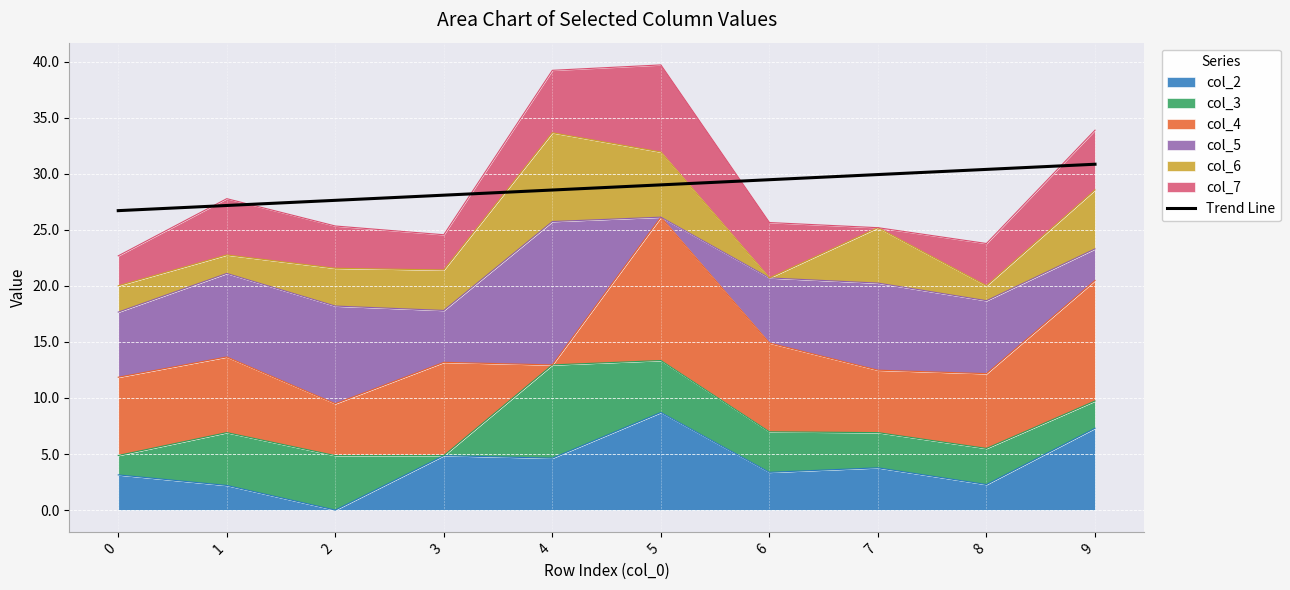

How many data points does each series have?

10